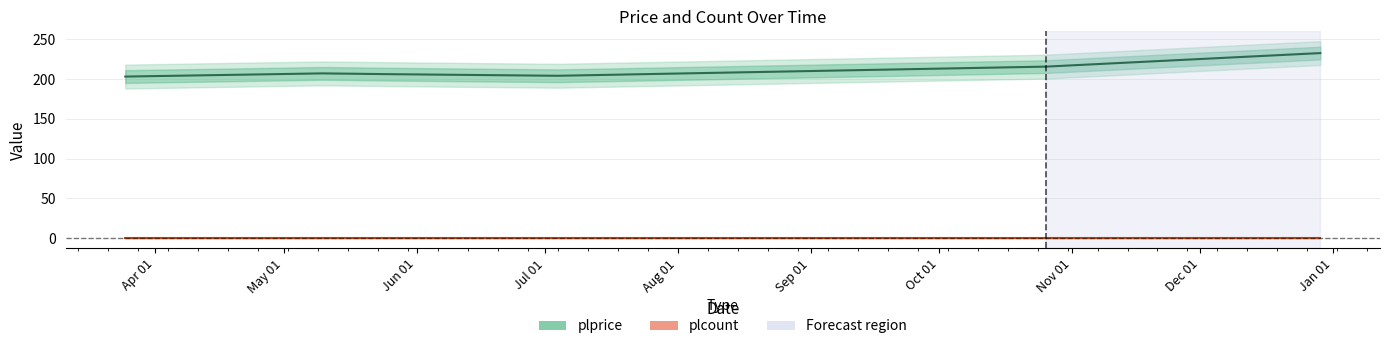

List the labels in order of value, smallest first.

2022-03-25, 2022-07-04, 2022-05-26, 2022-05-10, 2022-10-26, 2022-12-29